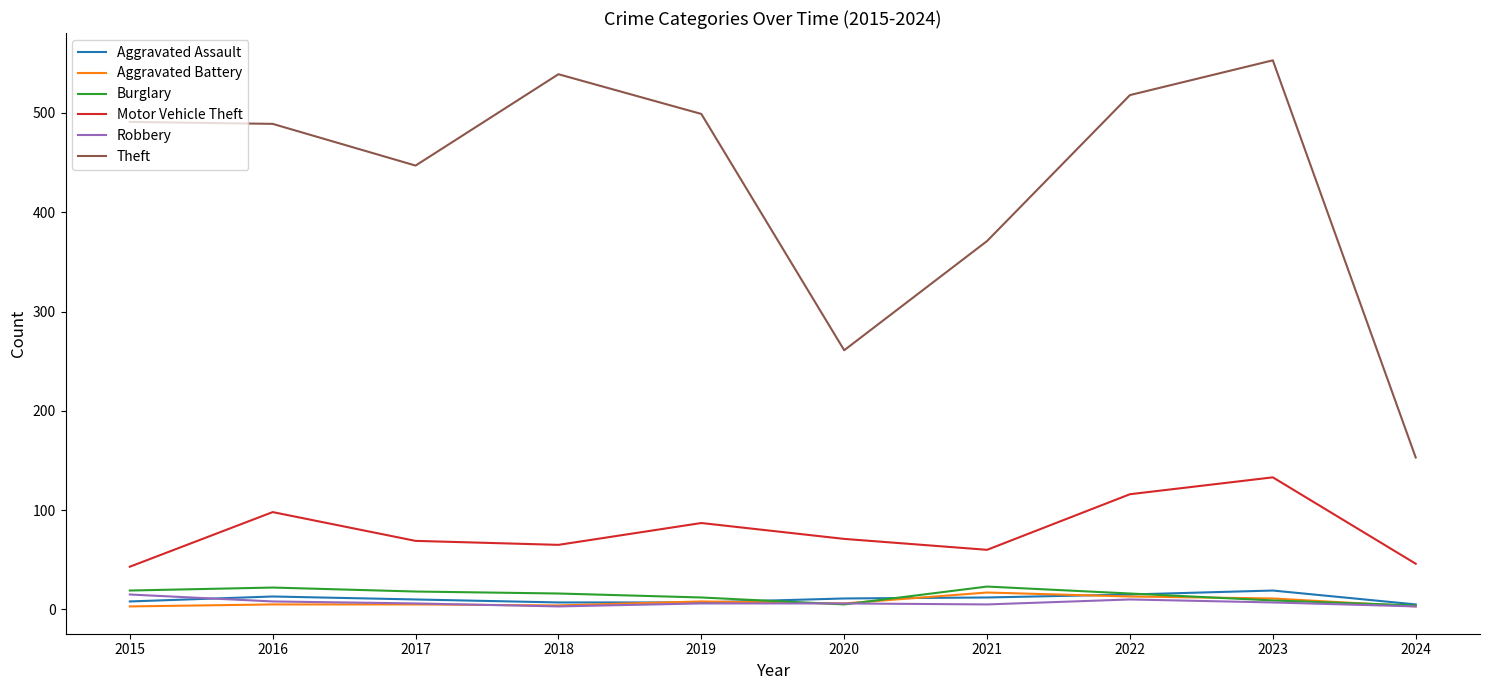

Between 2020 and 2023, which series saw the biggest shift?

Theft